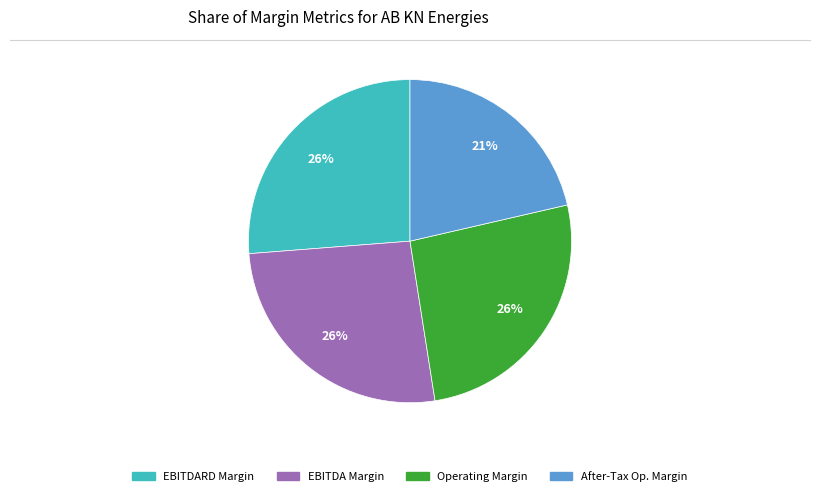

To the nearest percent, what percentage of the pie is Operating Margin?

26%